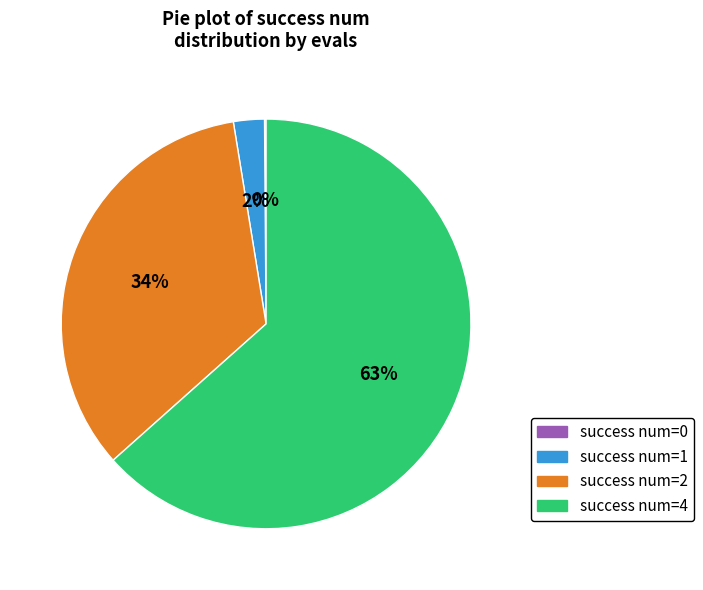

Is there a majority slice in this chart?

Yes